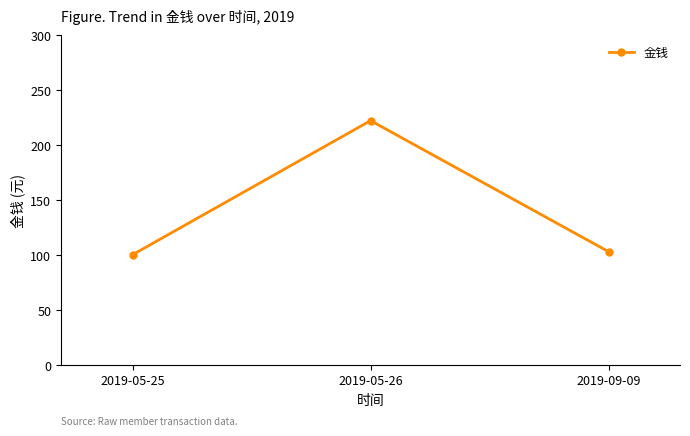

What is the greatest value displayed?

222.0